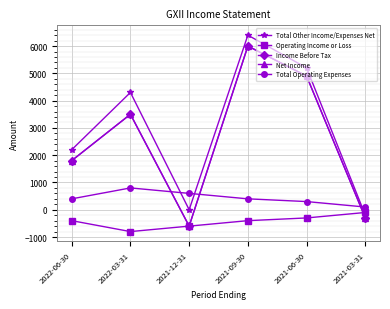

In Income Before Tax, how many points are lower than both neighbors (excluding endpoints)?

1